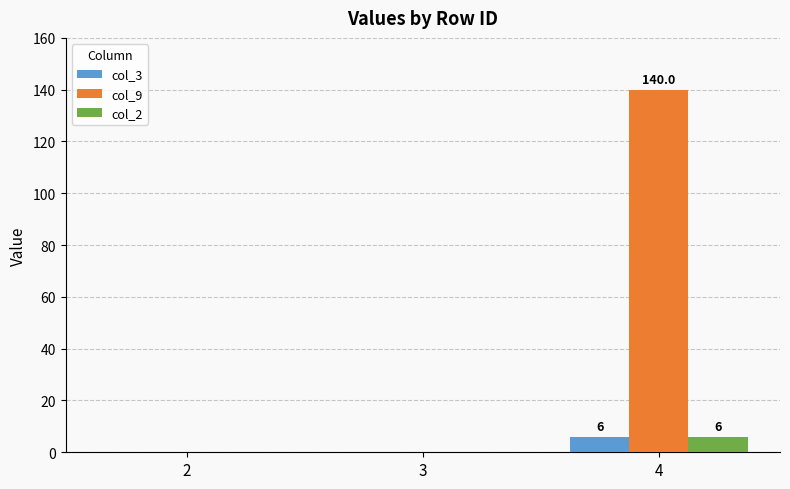

Reading left to right, what are all the values shown in this chart?

col_3: 2=0	3=0	4=6
col_9: 2=0	3=0	4=140
col_2: 2=0	3=0	4=6